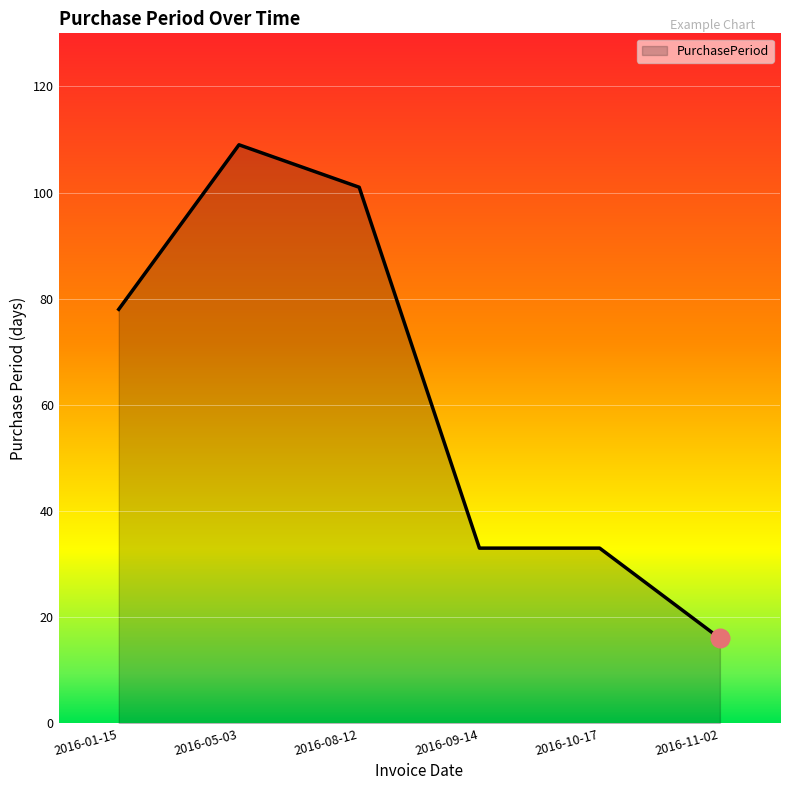

What is the change in value from 2016-01-15 to 2016-10-17?

-45